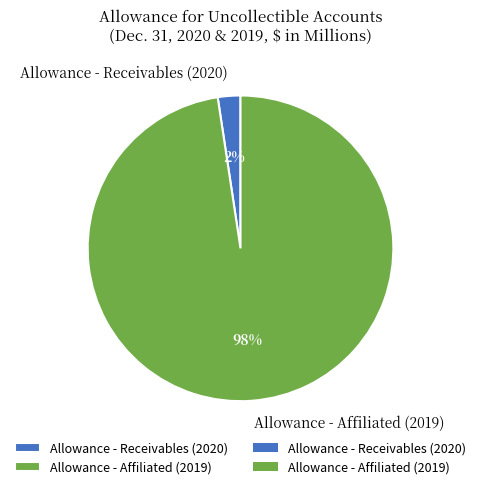

To the nearest percent, what is the average slice percentage?

50%